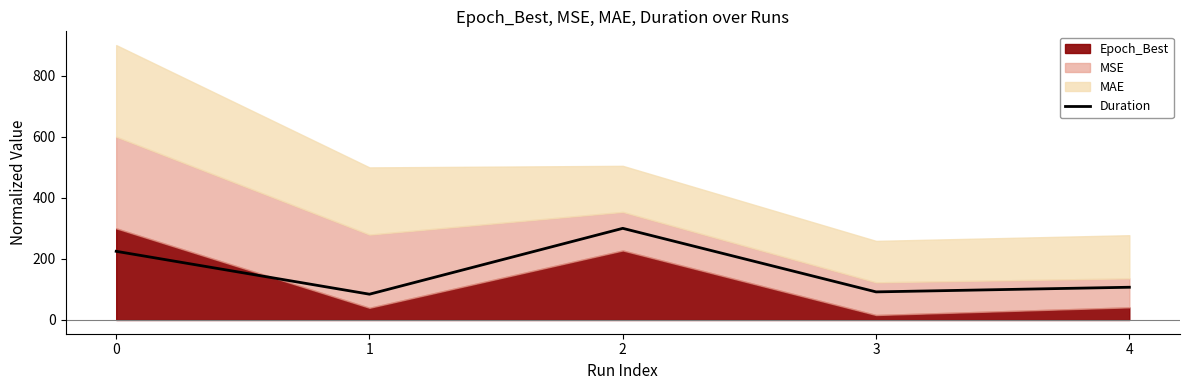

Where is the first local minimum?

1